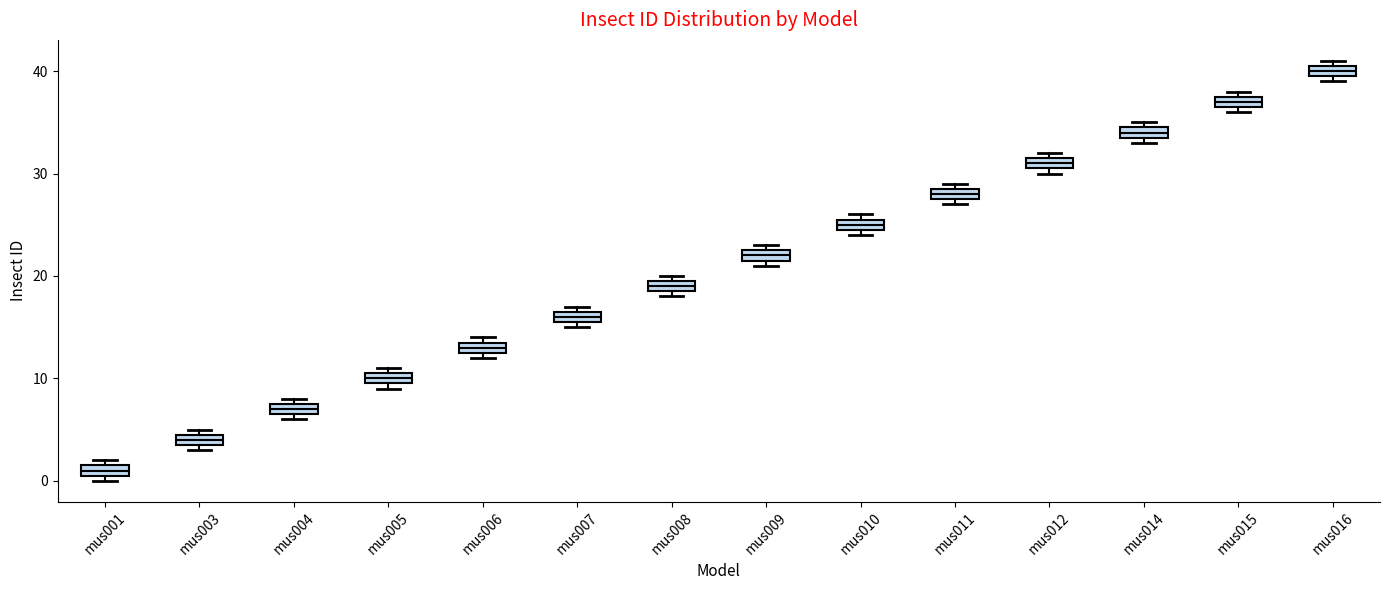

Which box's median line is the highest?

mus016